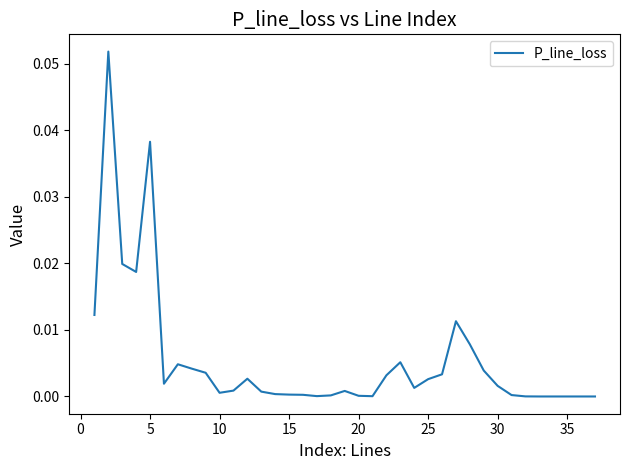

How many lines are shown in the chart?

1